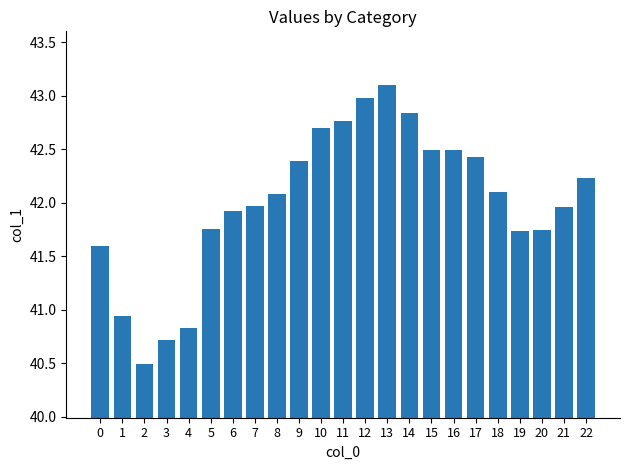

What is the difference between the values at 5 and 12?

1.2